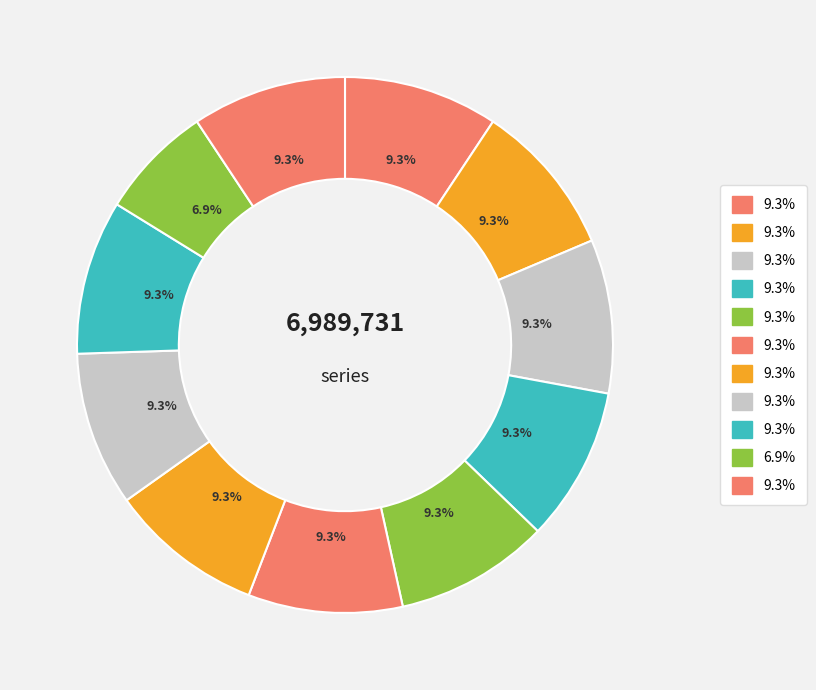

Count the number of slices in the pie.

11